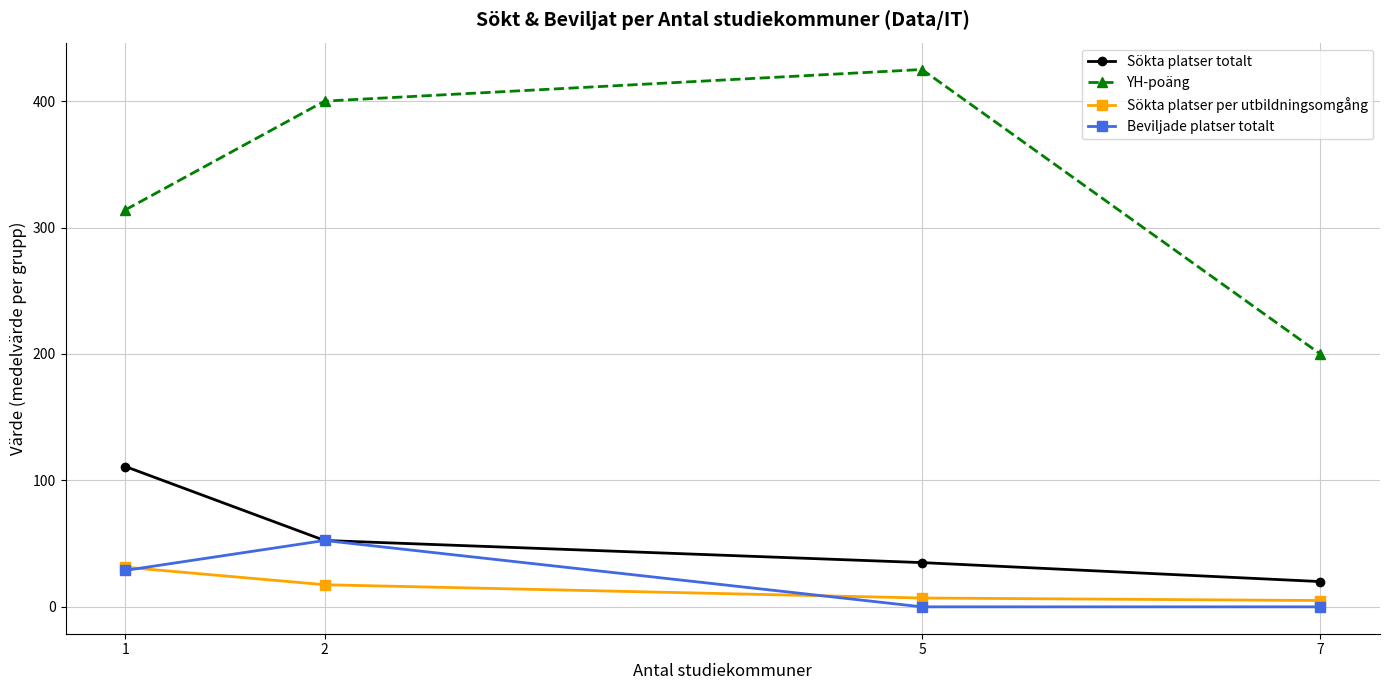

True or false: Sökta platser per utbildningsomgång has a value of 17.5 at 2.

True